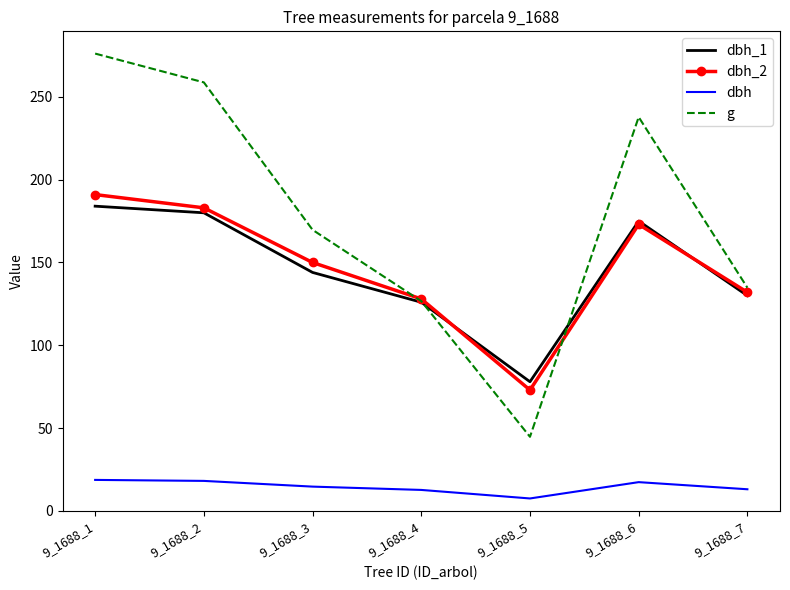

At which category is the sum across all series the highest?

9_1688_1